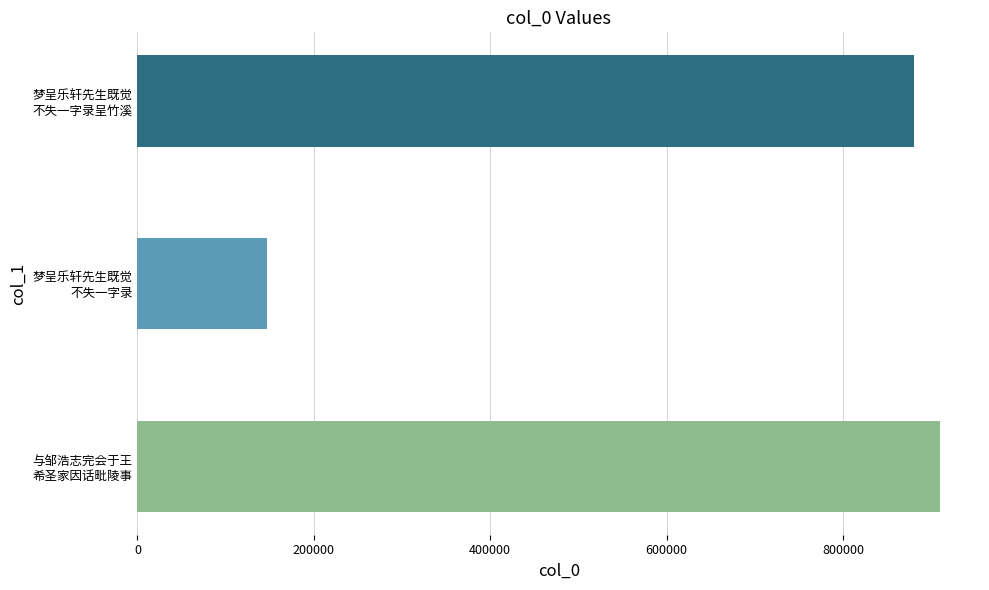

What is the greatest value displayed?

909919